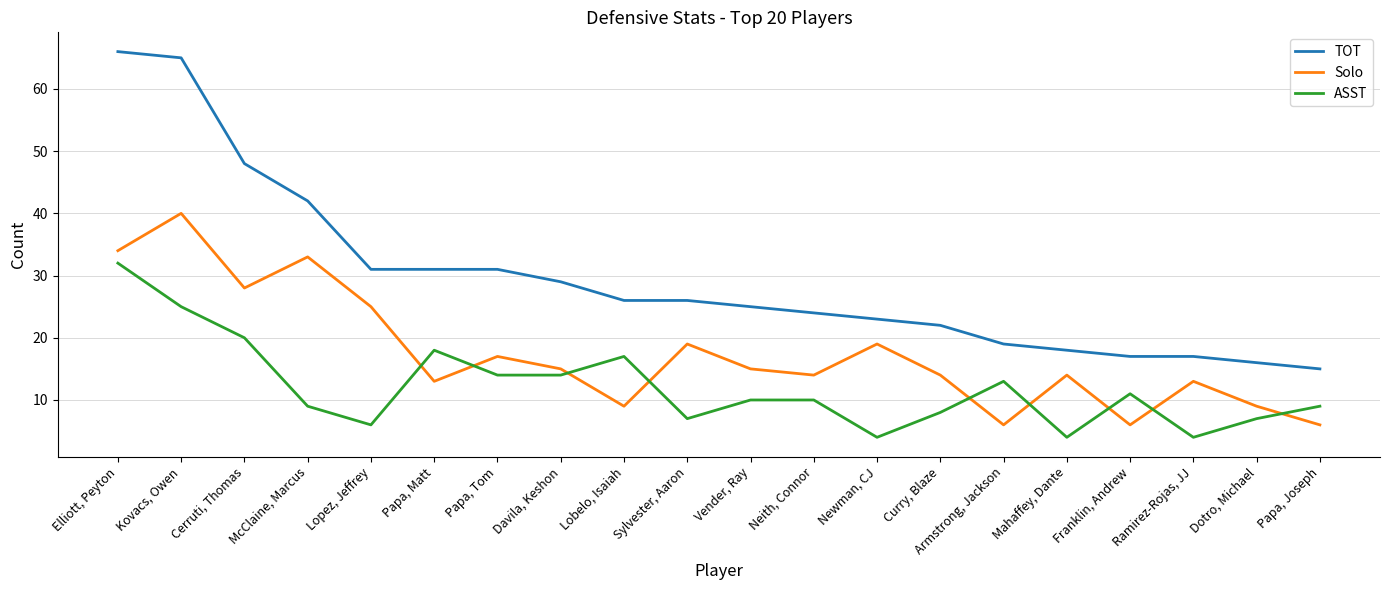

What position from the left is Curry, Blaze?

14